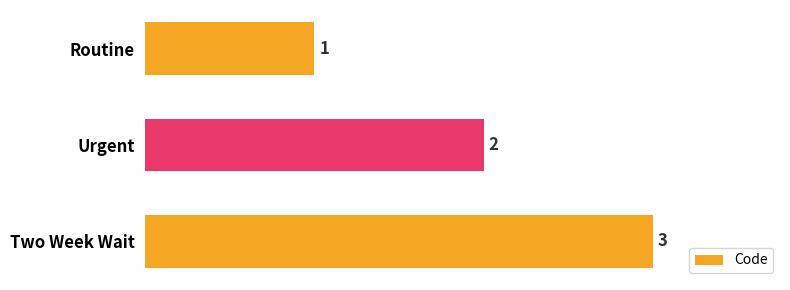

Count the values in the range 1 to 3.

3